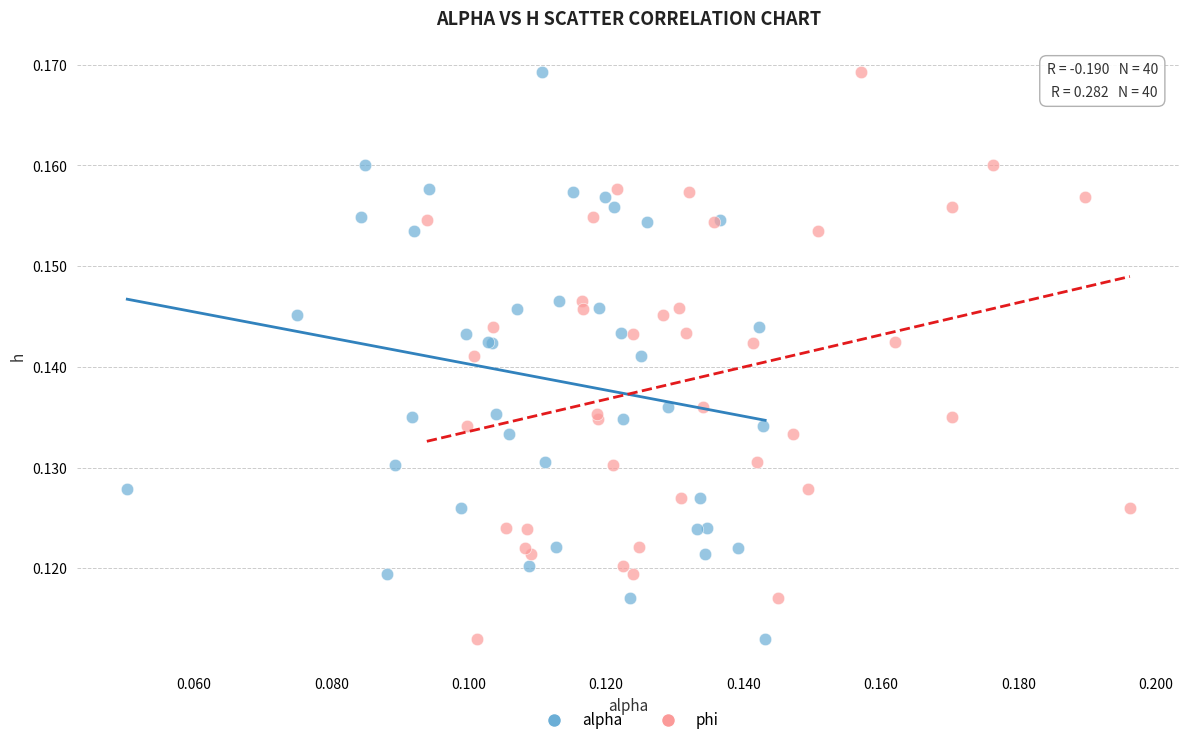

What are all the series names shown in the legend?

alpha, phi